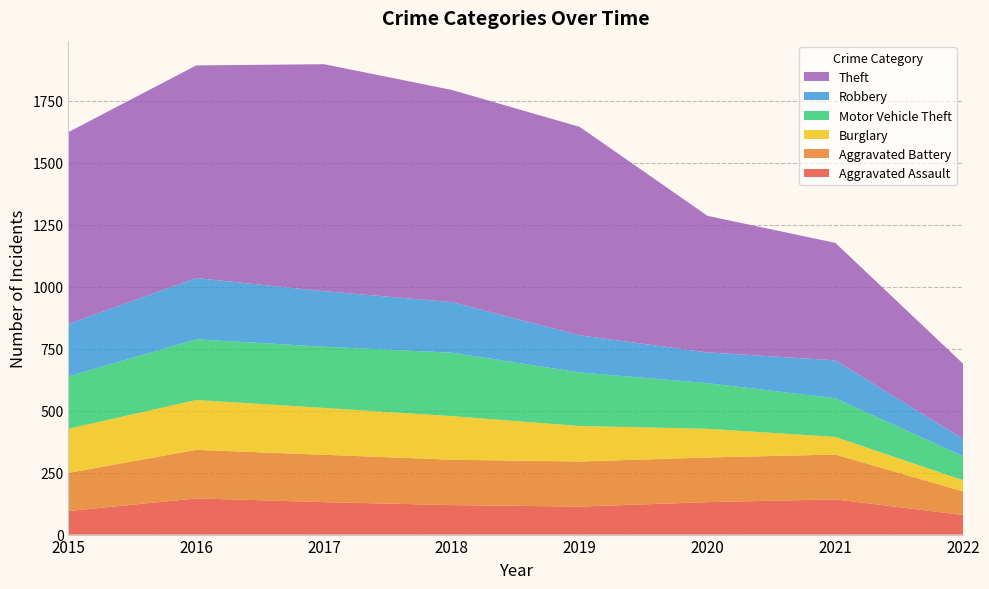

Reading left to right, list all the values displayed in this chart.

Aggravated Assault: 95	146	131	119	113	131	142	79
Aggravated Battery: 154	196	191	183	182	180	181	95
Burglary: 178	201	189	176	143	116	71	45
Motor Vehicle Theft: 211	245	247	256	216	184	156	97
Robbery: 212	247	224	204	150	124	153	70
Theft: 774	858	916	856	841	551	474	303